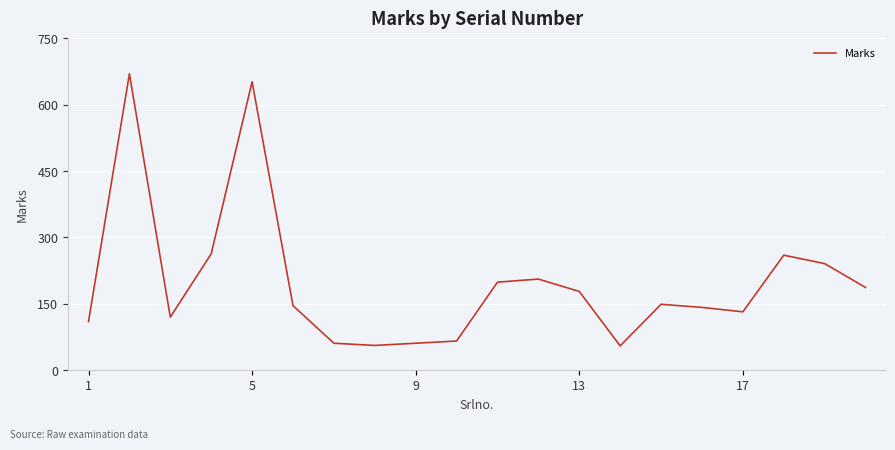

What is the greatest value displayed?

670